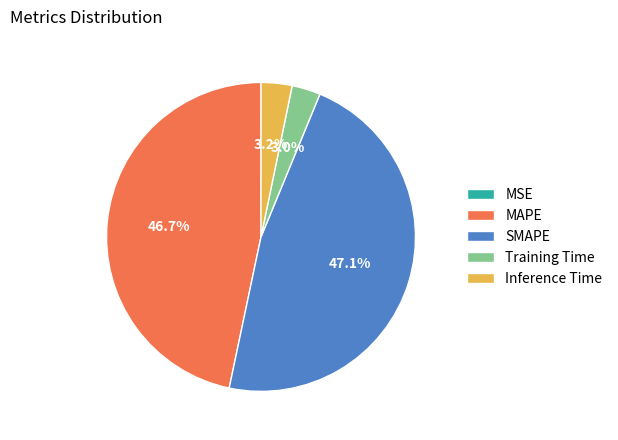

What percentage is the Training Time slice, to the nearest percent?

3%